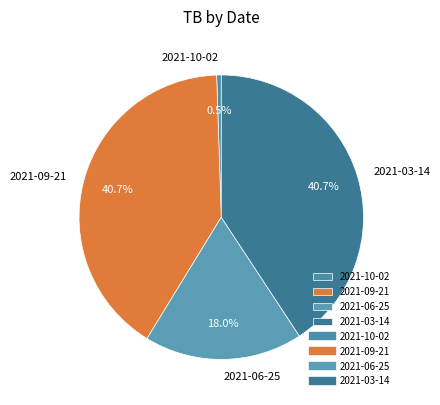

Is it true that 2021-10-02 is 15% of the pie?

False